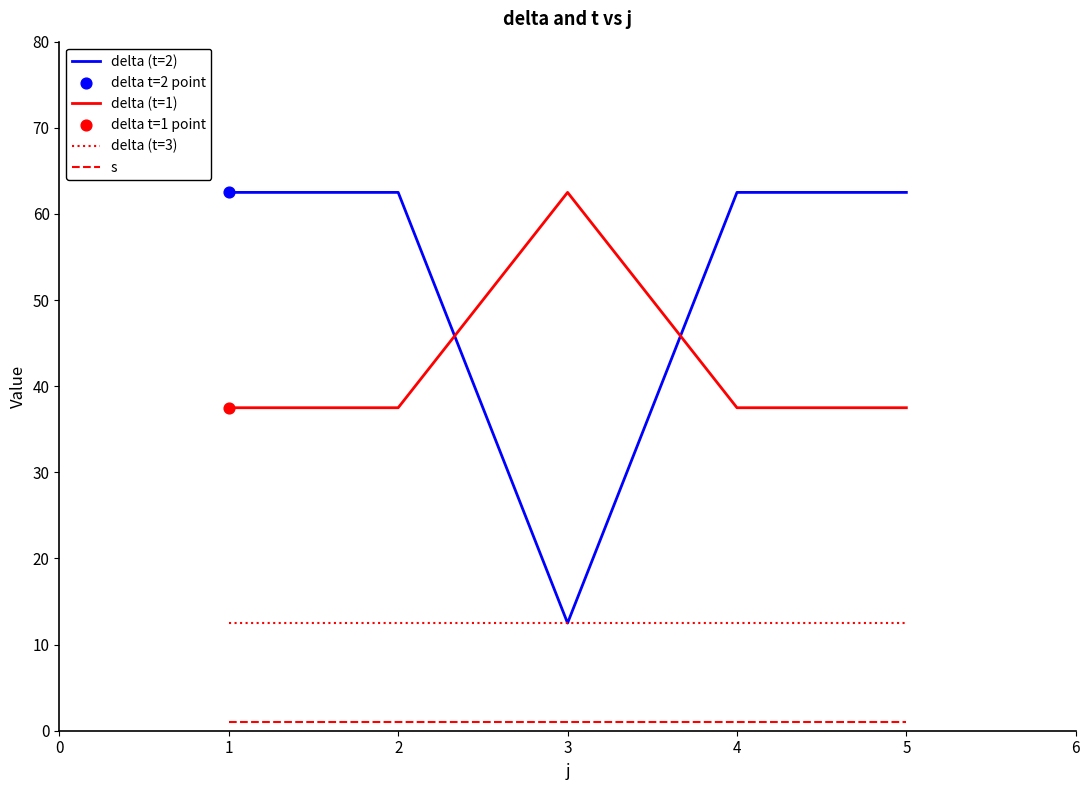

Which series has the widest spread of values?

delta (t=2)